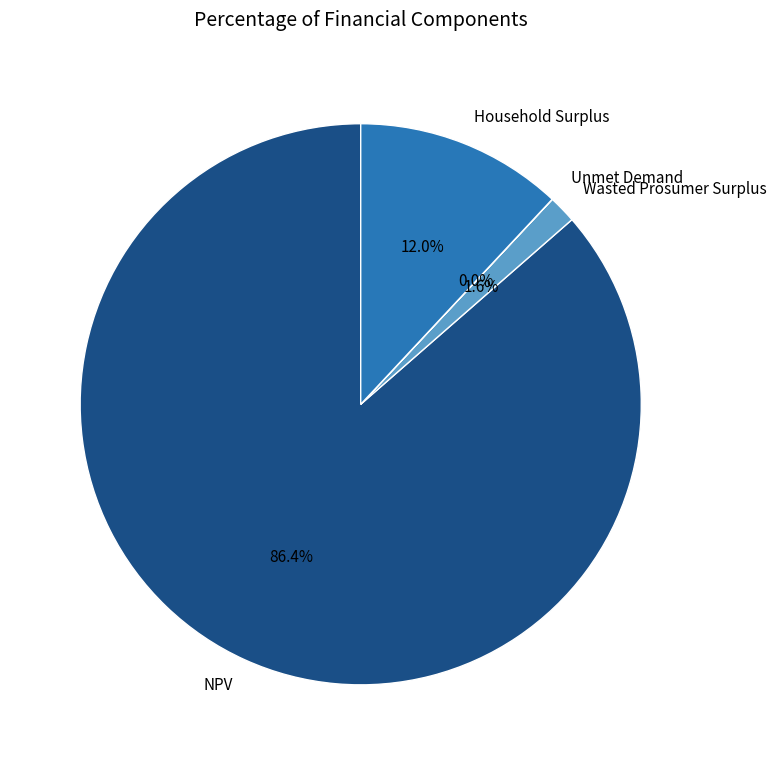

What is the largest slice in the pie chart?

NPV